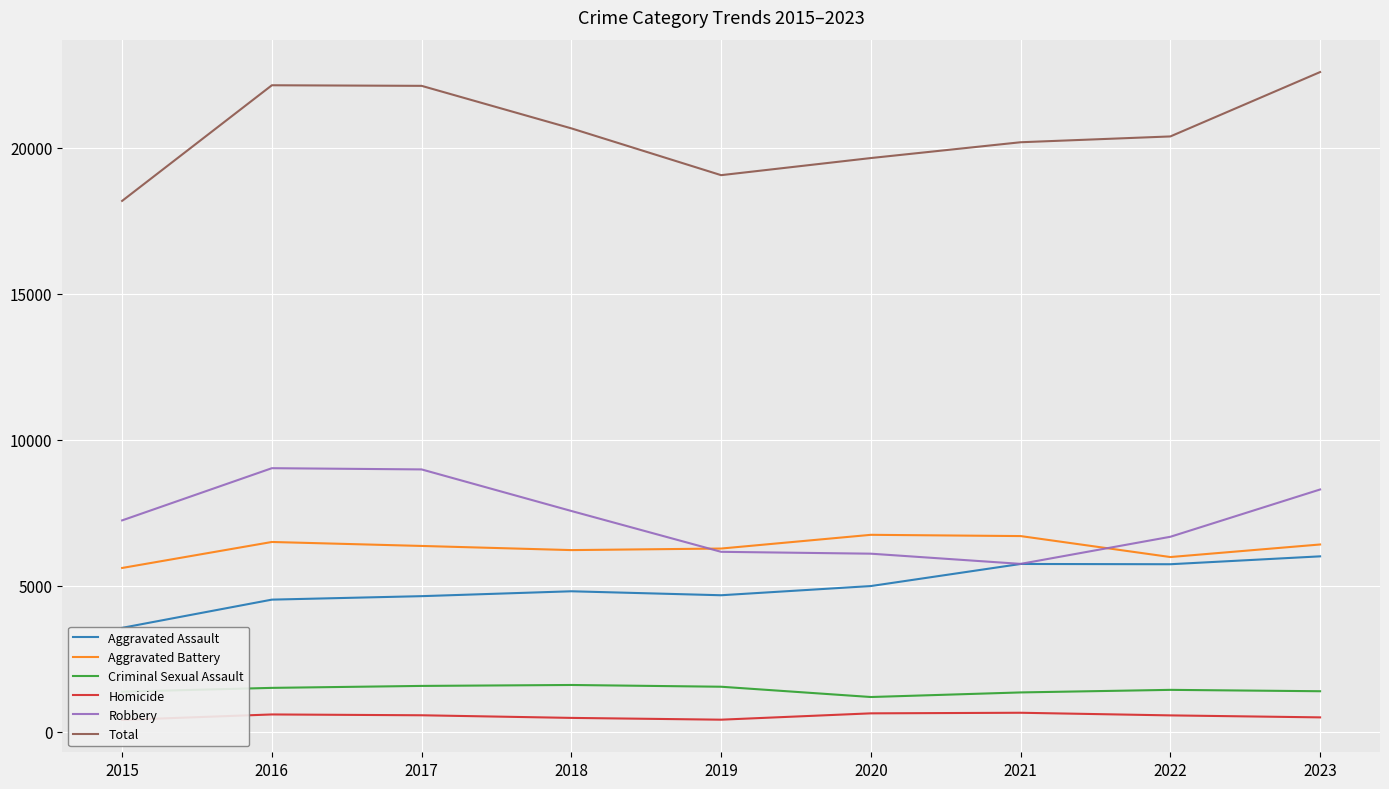

Rank the series at 2018 from lowest to highest value.

Homicide, Criminal Sexual Assault, Aggravated Assault, Aggravated Battery, Robbery, Total